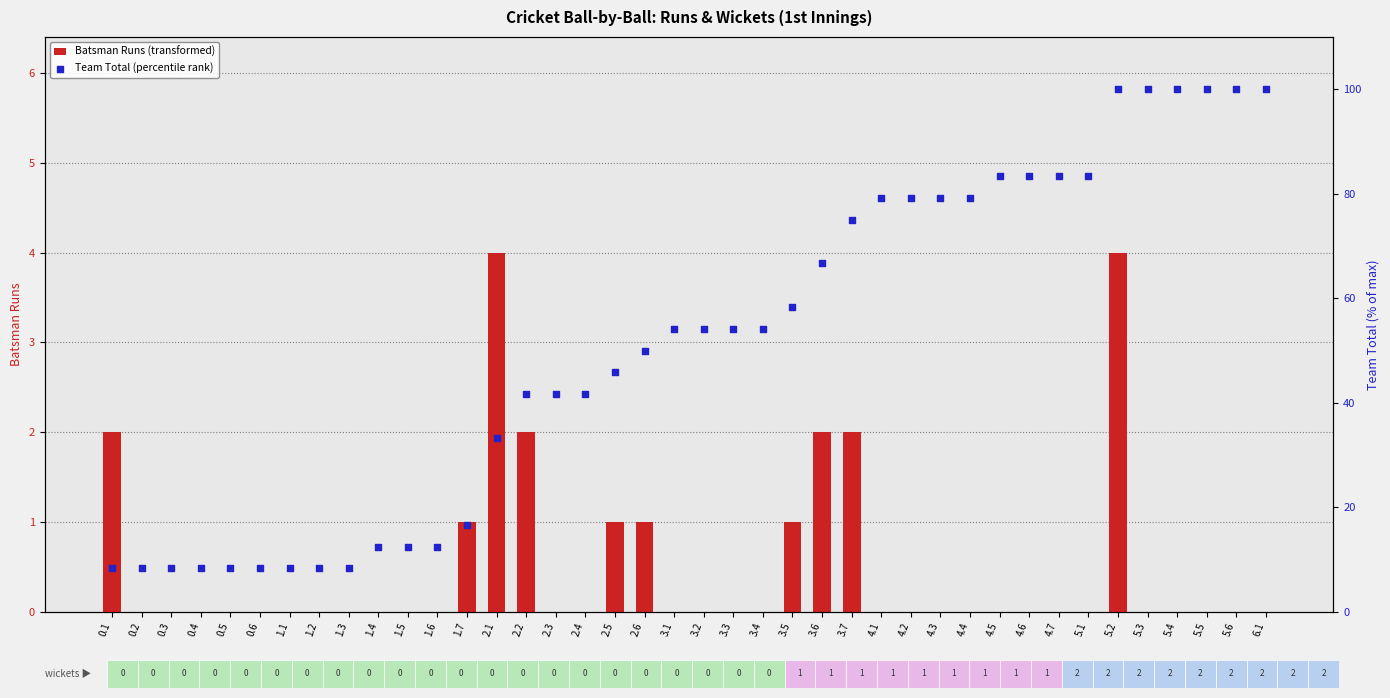

Which series reaches the maximum Y coordinate?

Team Total (percentile rank)